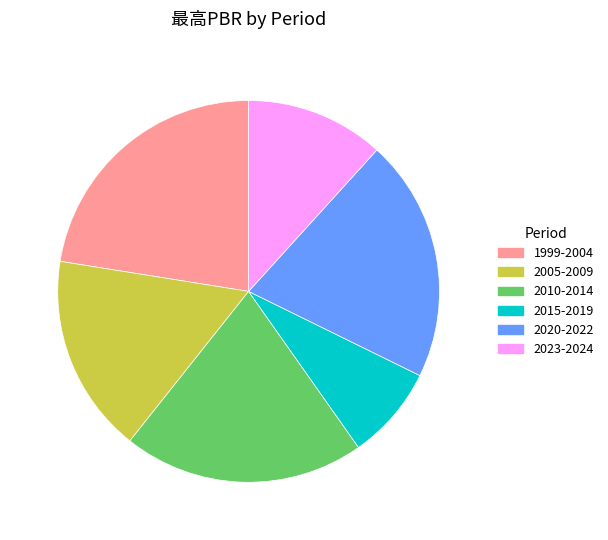

Is there a majority slice in this chart?

No